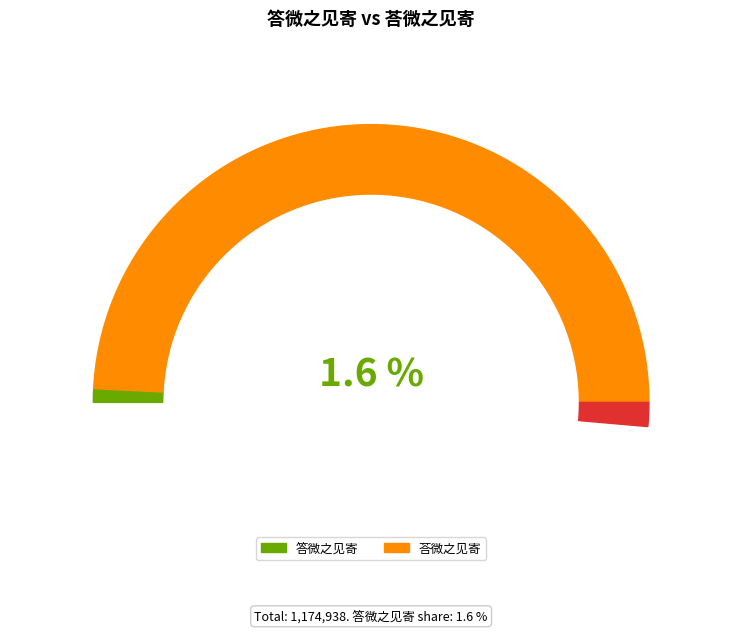

What percentage do 答微之见寄 and 荅微之见寄 together represent?

100.0%